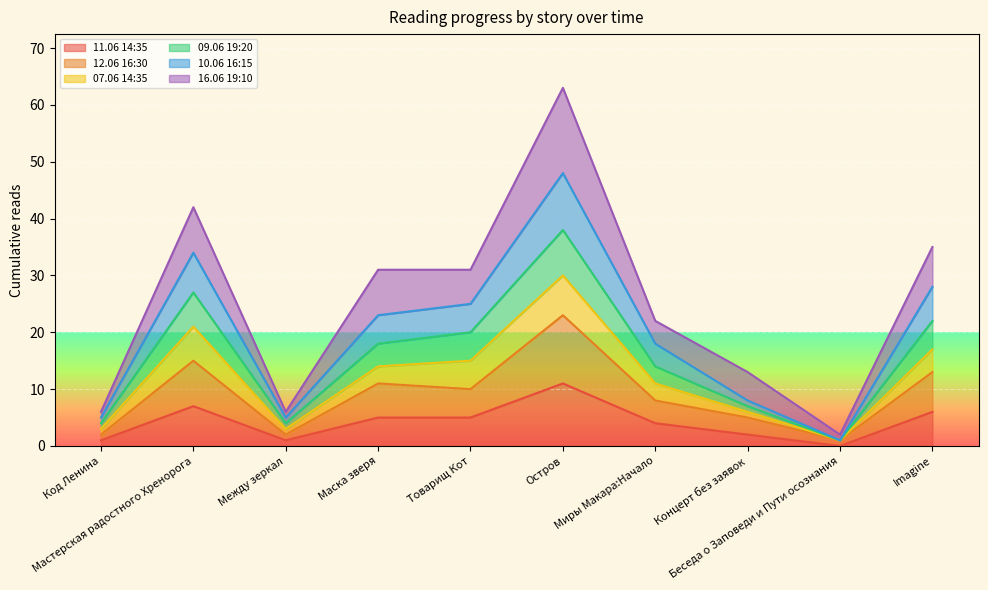

How many interior local peaks does the 12.06 16:30 series have?

3